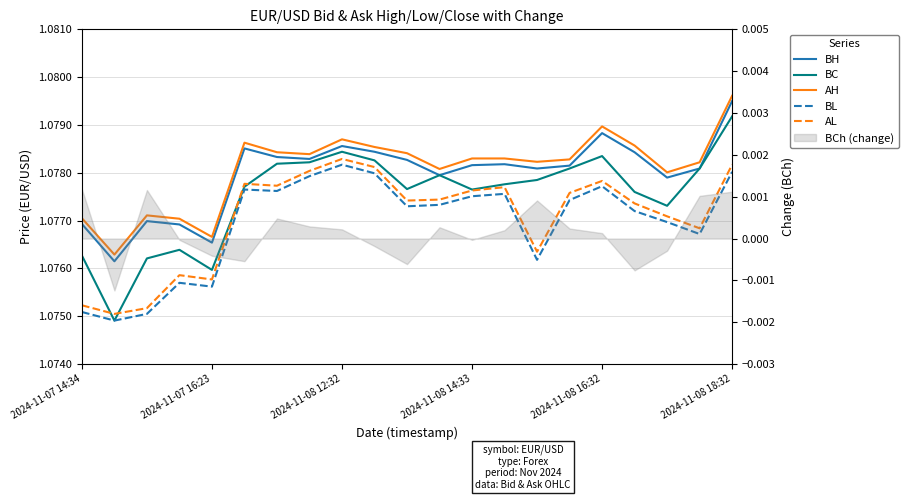

In BL, how many points are lower than both neighbors (excluding endpoints)?

6